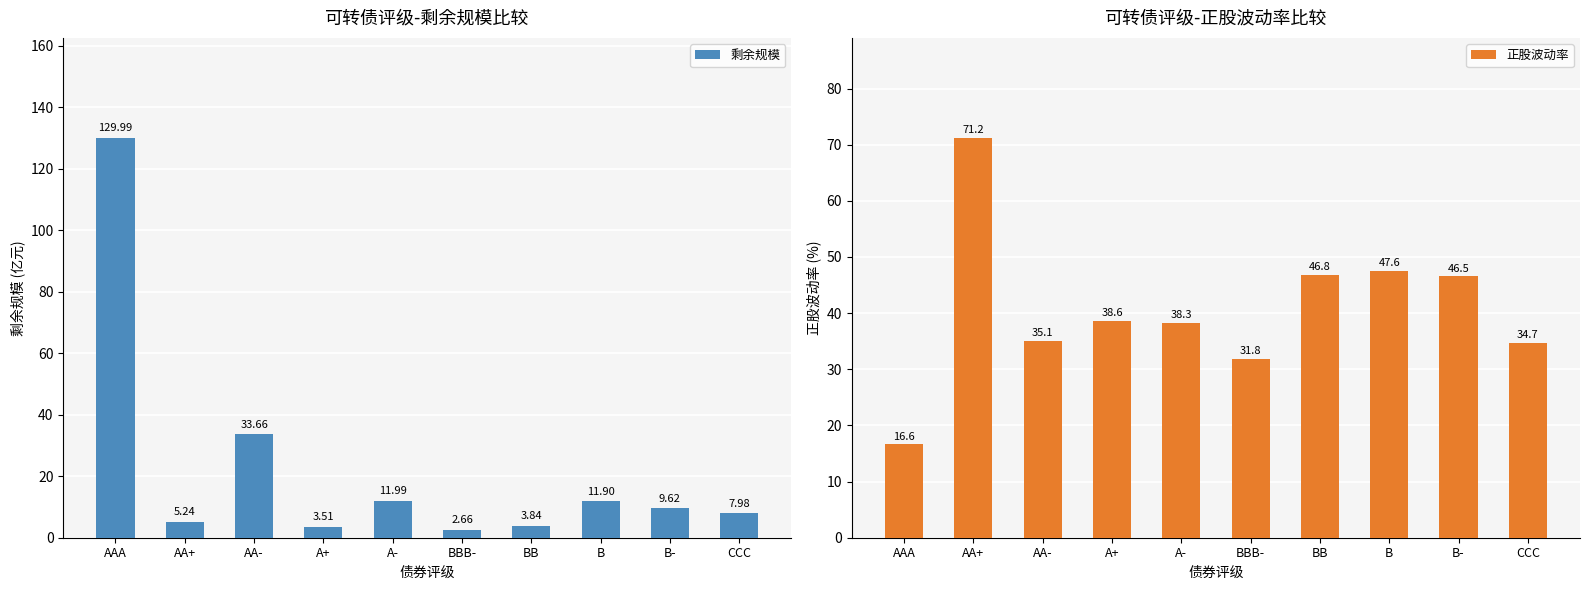

Reading left to right, extract all data points from this chart.

剩余规模: AAA=130.0	AA+=5.2	AA-=33.7	A+=3.5	A-=12.0	BBB-=2.7	BB=3.8	B=11.9	B-=9.6	CCC=8.0
正股波动率: AAA=16.6	AA+=71.2	AA-=35.1	A+=38.6	A-=38.3	BBB-=31.8	BB=46.8	B=47.6	B-=46.5	CCC=34.7